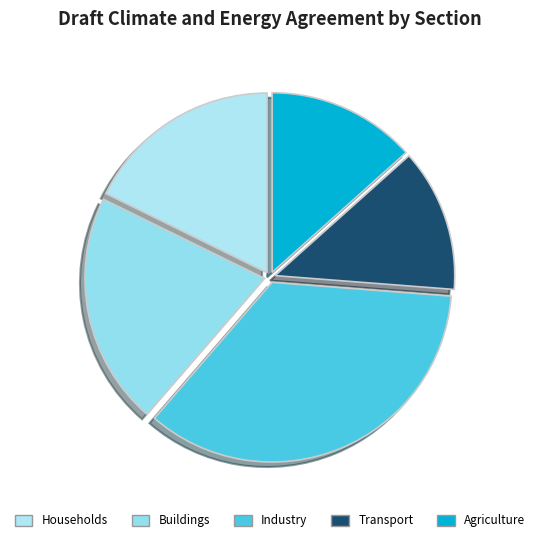

Which category has the smallest portion of the pie?

Transport